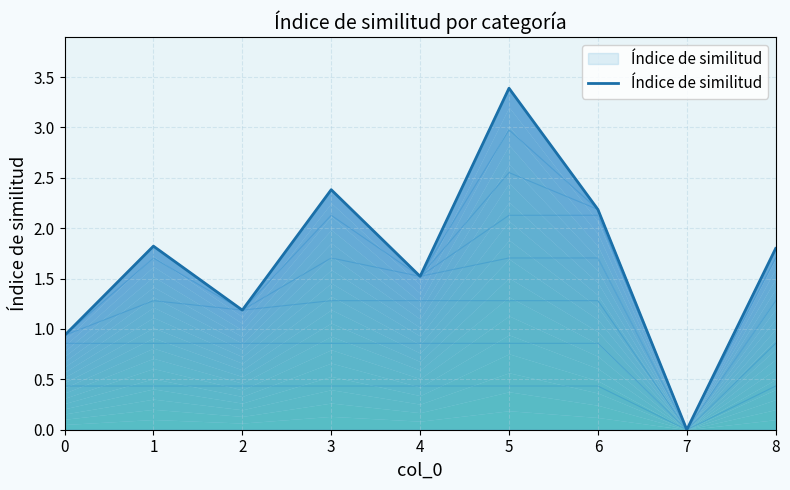

What is the difference between the values at 1 and 3?

0.6